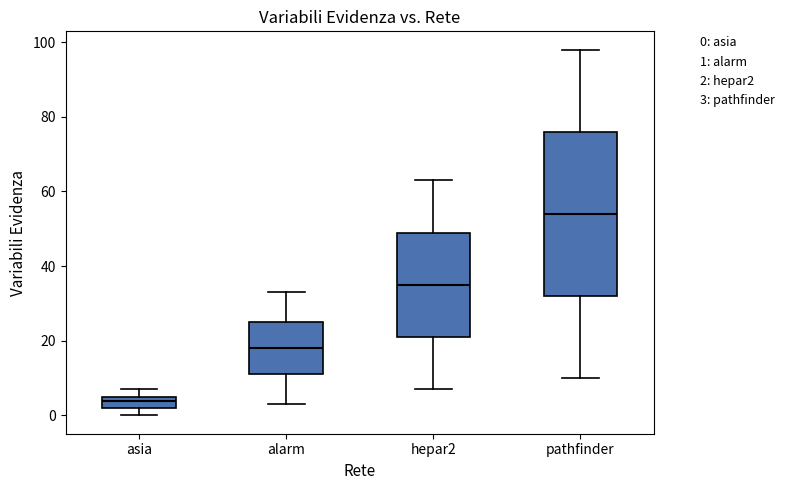

Which box is the tallest, from its lower edge to its upper edge?

pathfinder